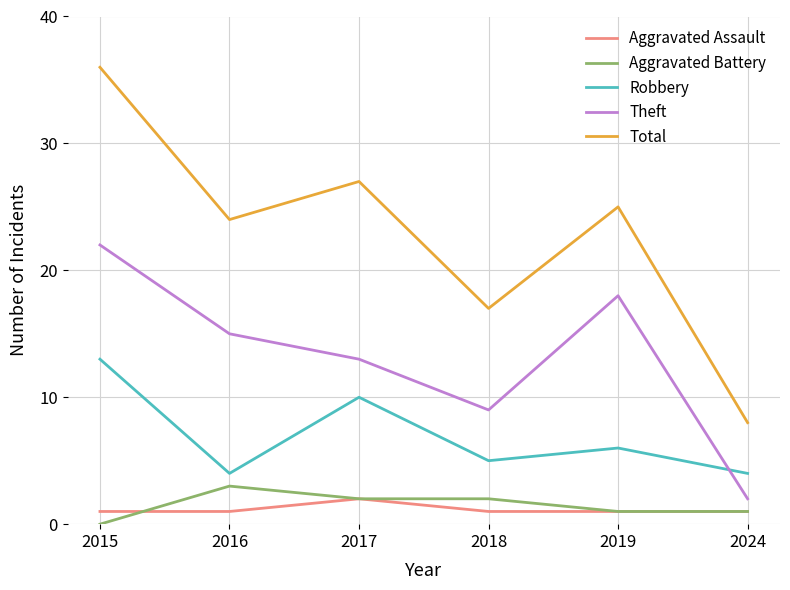

Does the chart display data point markers on the line(s)?

No